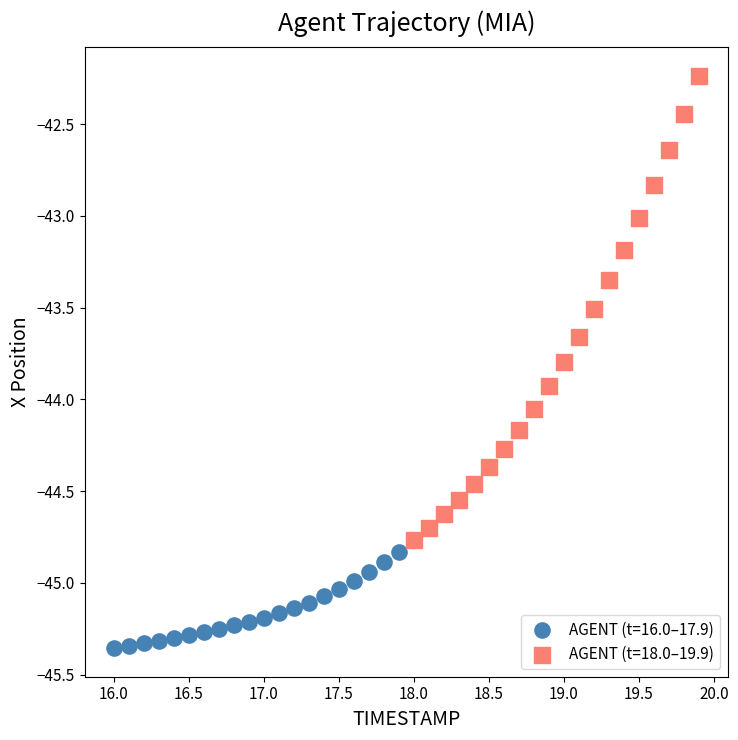

Which series has the widest spread of Y values?

AGENT (t=18.0–19.9)